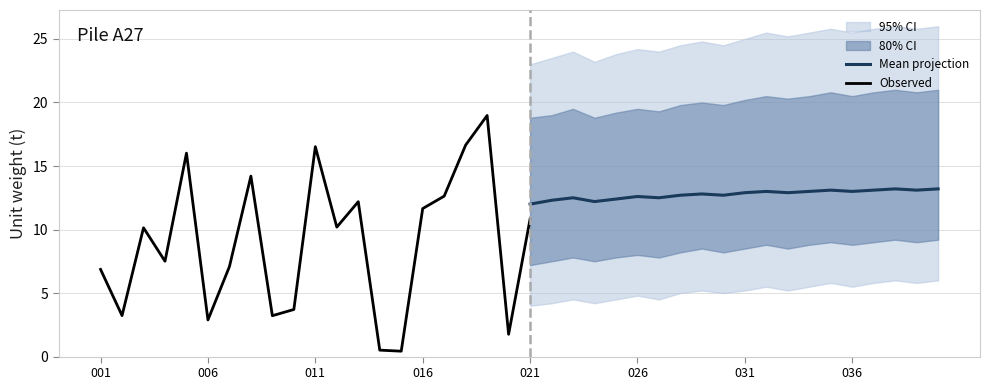

What is the lowest value of the Mean projection series?

12.0